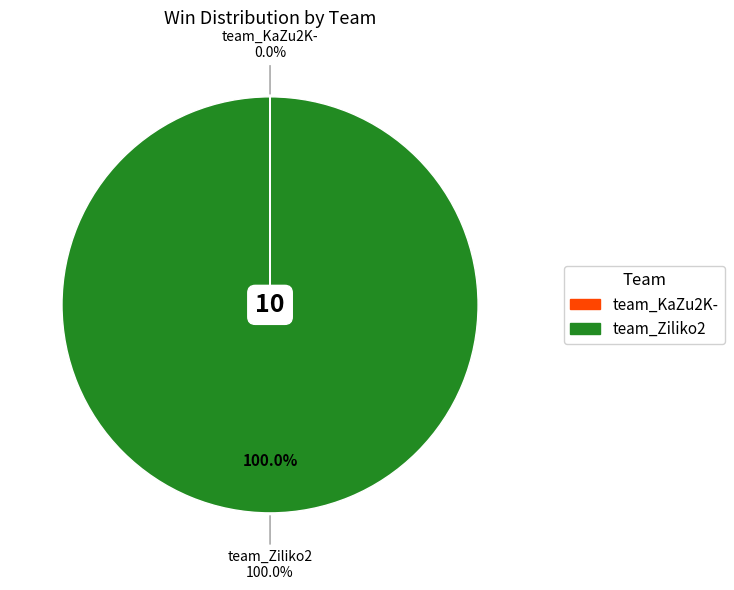

Does any single category account for the majority?

Yes